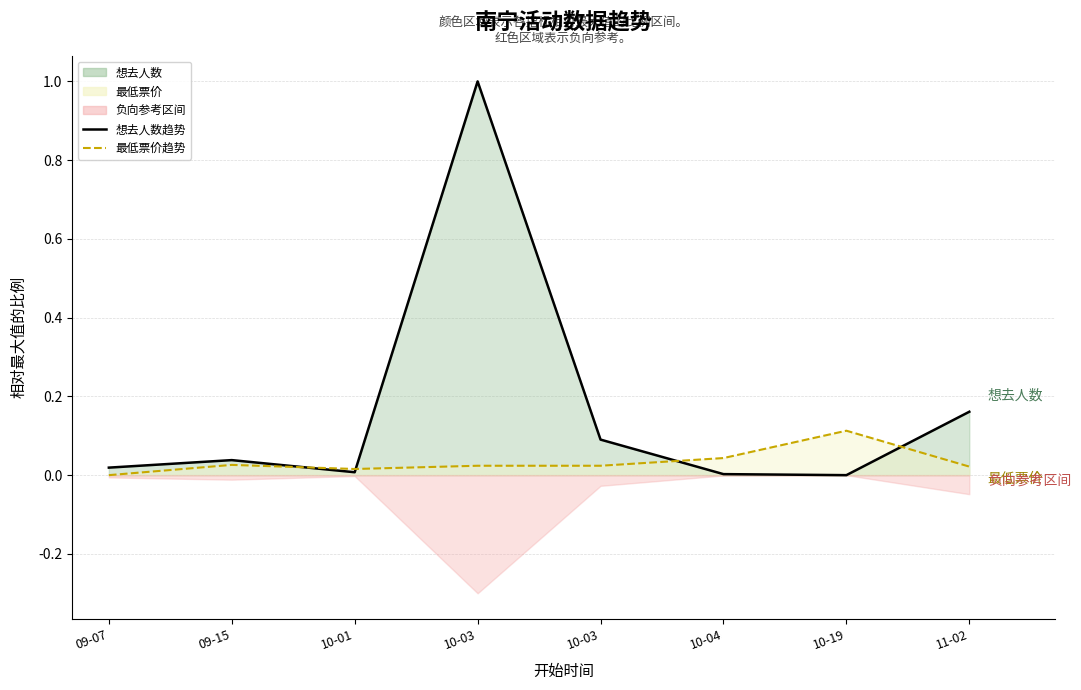

True or false: 最低票价趋势 and 想去人数趋势 intersect in this chart.

True